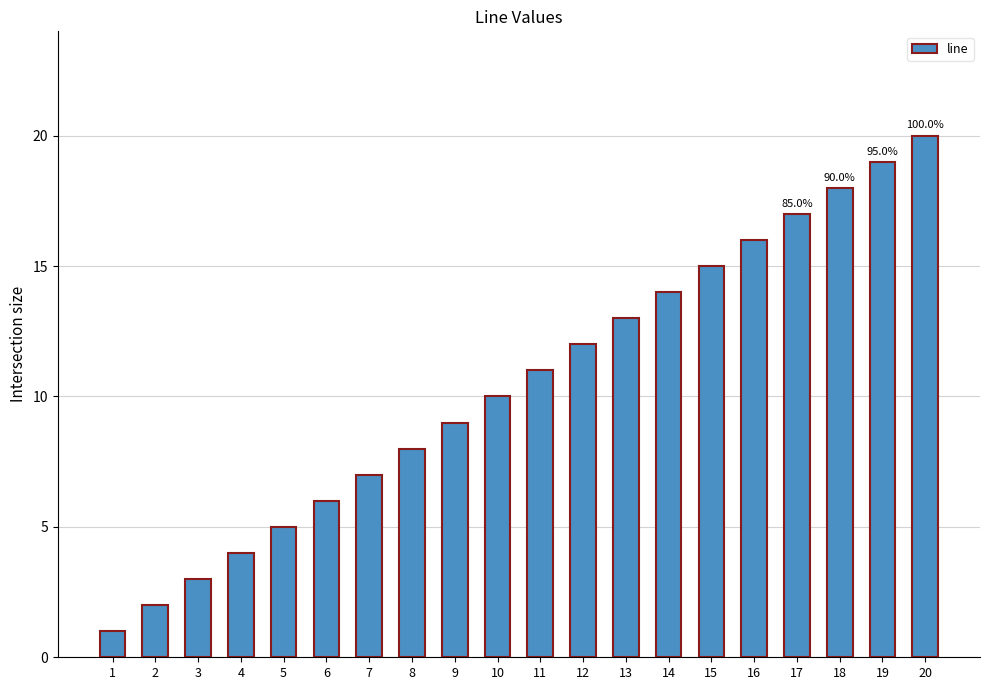

What is the sum of the values at 9 and 15?

24